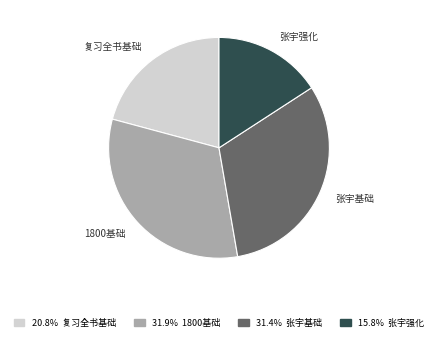

Does any single category account for the majority?

No